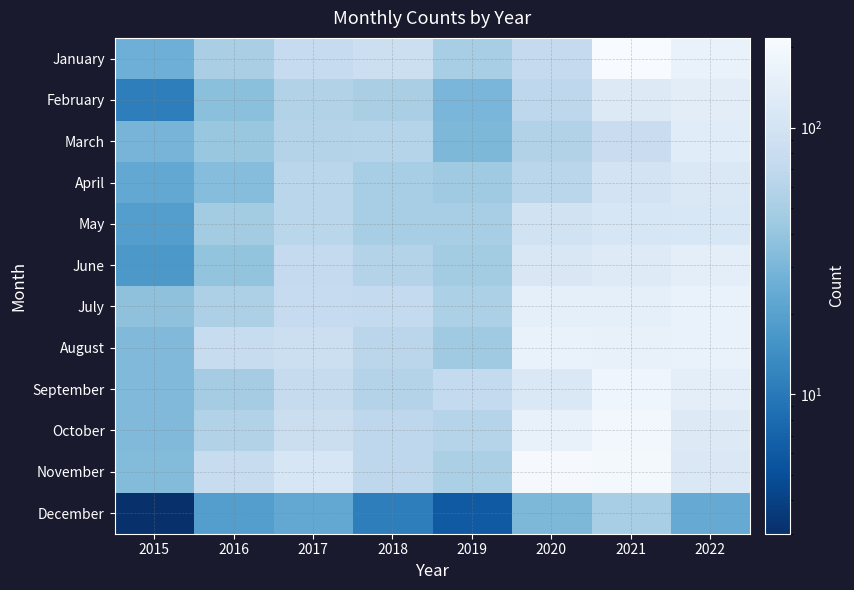

What is the spread (max minus min) of values at 2017?

88